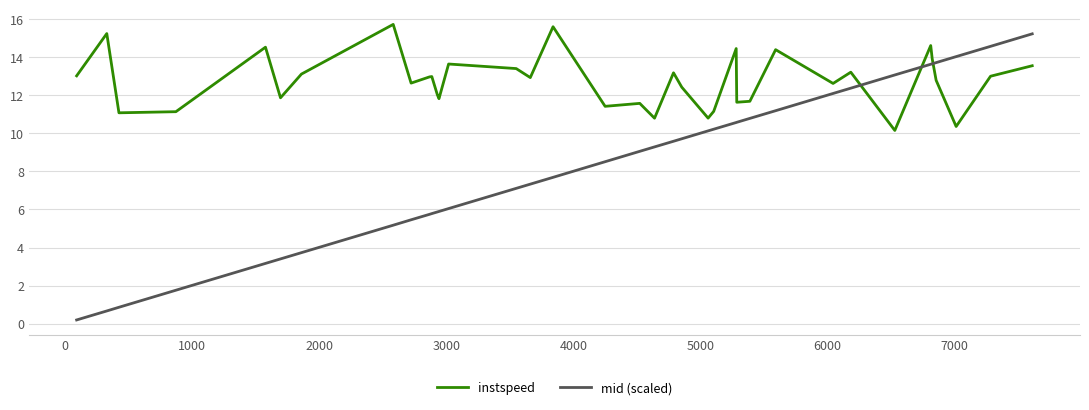

What is the difference between the maximum and minimum values in the instspeed series?

5.6